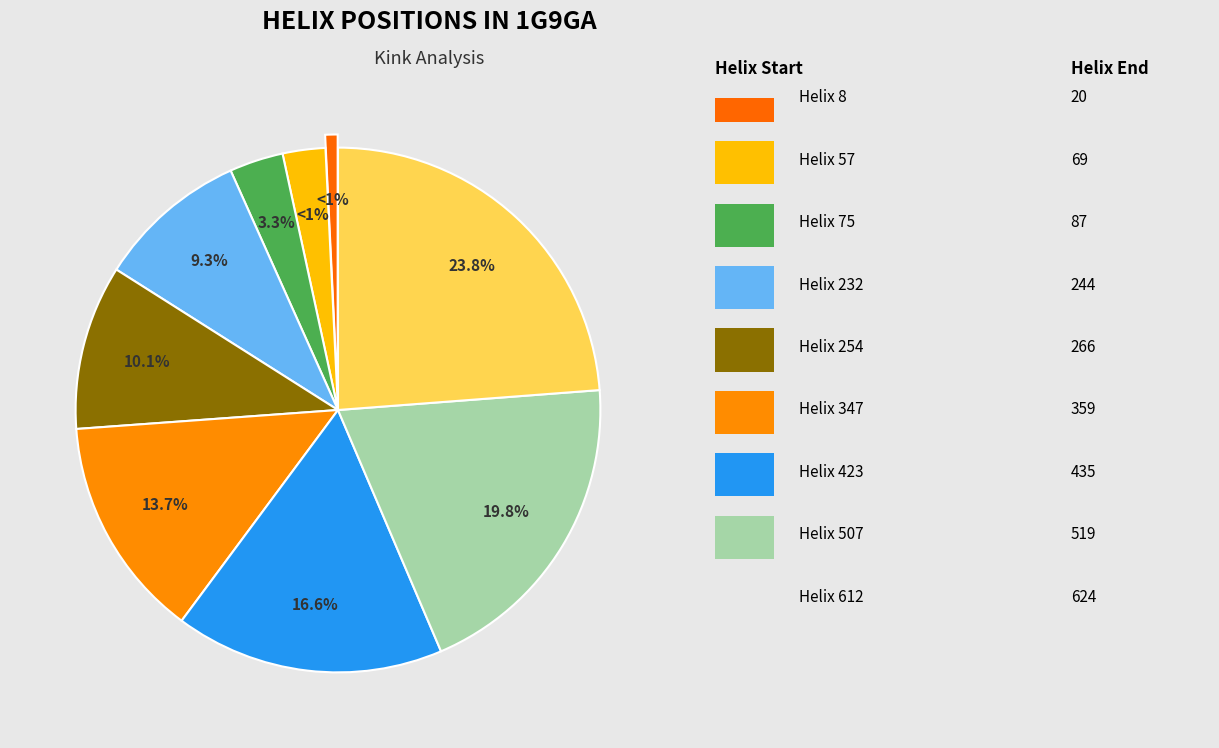

Which slice is the smallest?

8